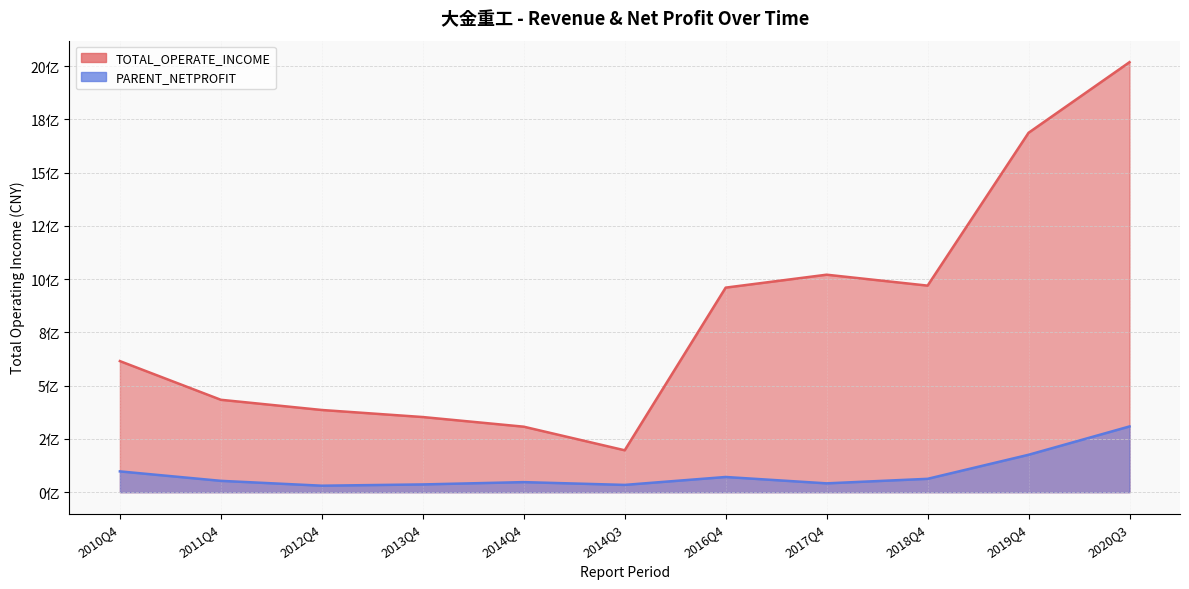

What position from the right is 2016Q4?

5